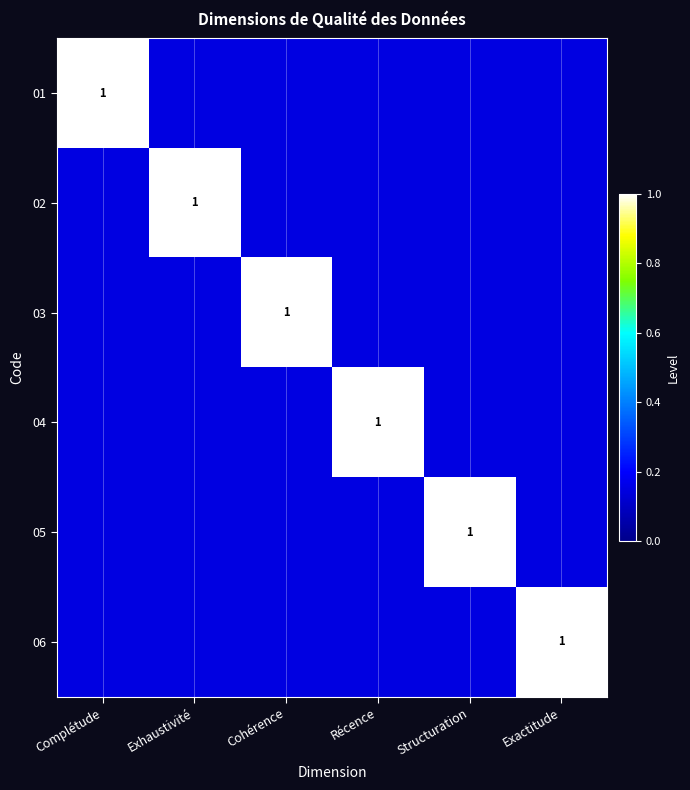

What is the difference between the maximum and minimum values in the 06 series?

0.8